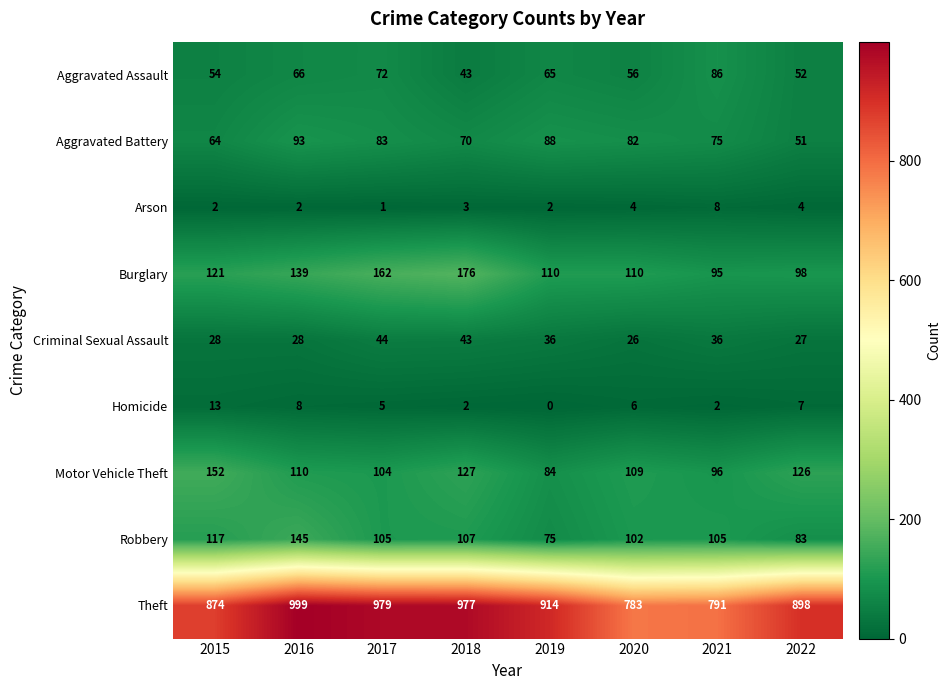

What is the total value across all series at 2019?

1374